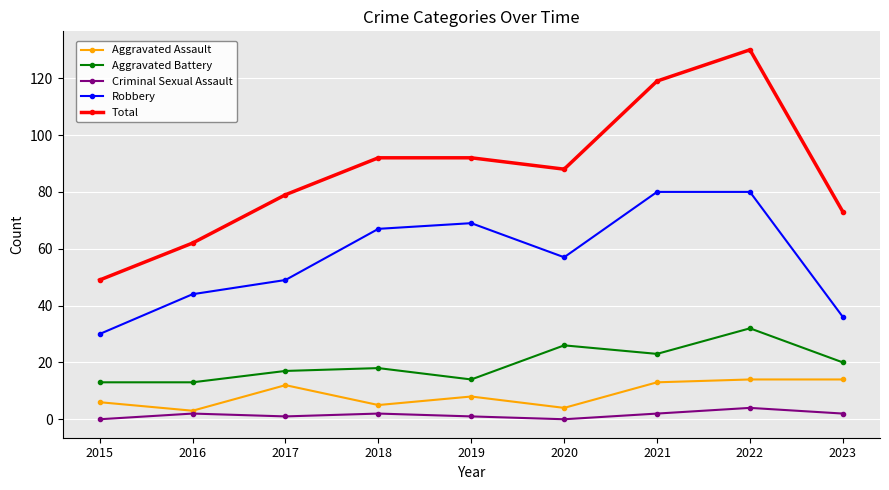

The value of Robbery at 2016 is 44. True or false?

True